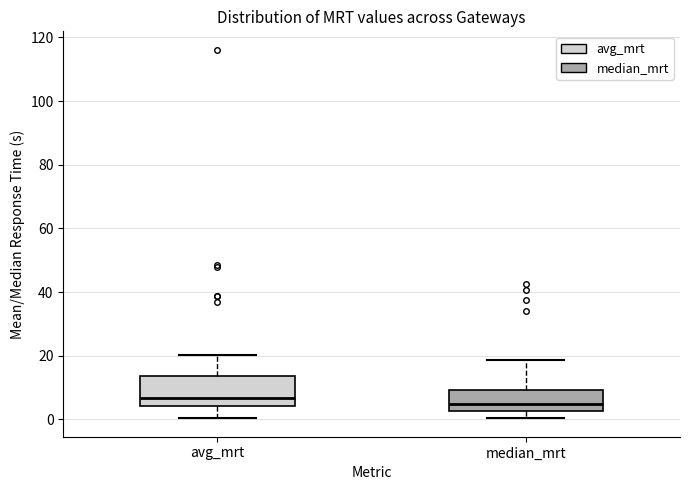

Reading left to right, transcribe this box plot: for each box, give where its median line is, the range the box spans, and where its two whiskers end, as read against the y-axis. The values are not printed on the chart, so give them approximately, as read against the axis.

avg_mrt: median 6, box 4 to 14, whiskers 0 to 20
median_mrt: median 4, box 2 to 10, whiskers 0 to 18